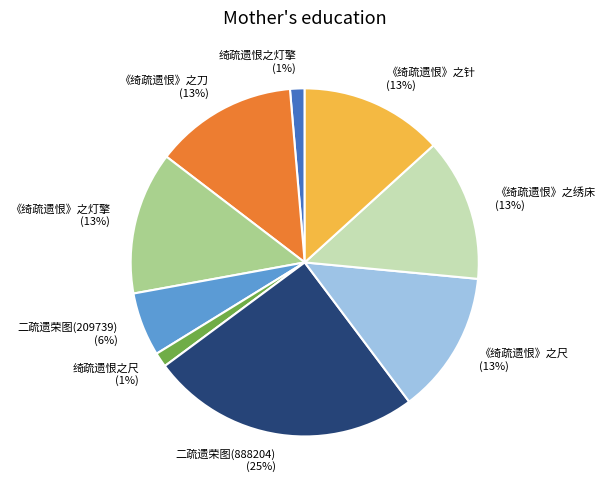

Approximately how many times larger is the value at 《绮疏遗恨》之刀 compared to 二疏遗荣图(888204)?

0.5